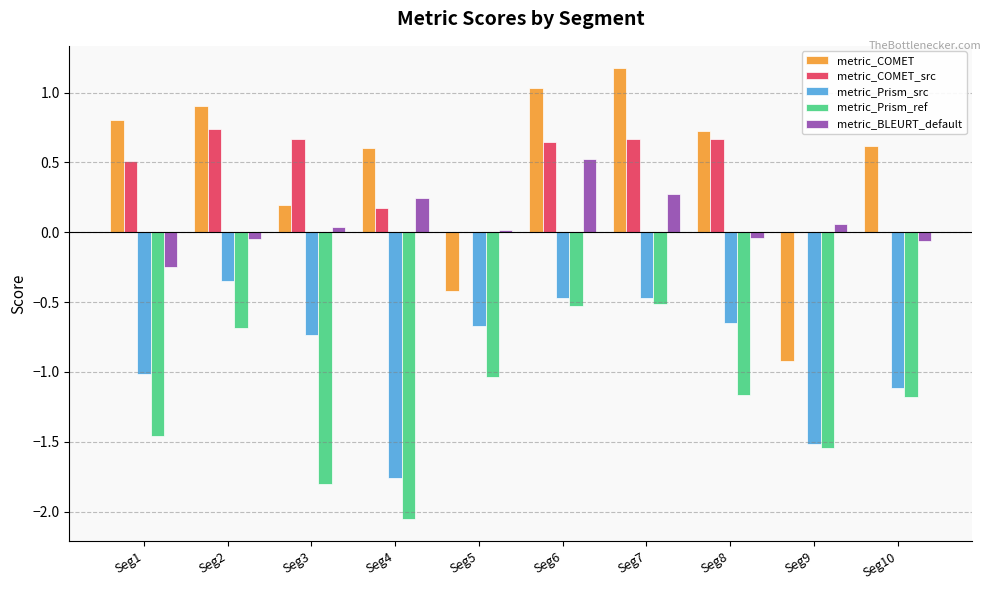

Is the value of metric_COMET at Seg3 greater than the value of metric_Prism_src at Seg9?

Yes